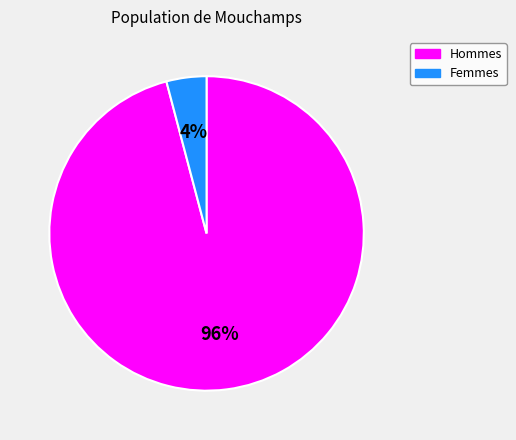

Which has a higher value, Hommes or Femmes?

Hommes